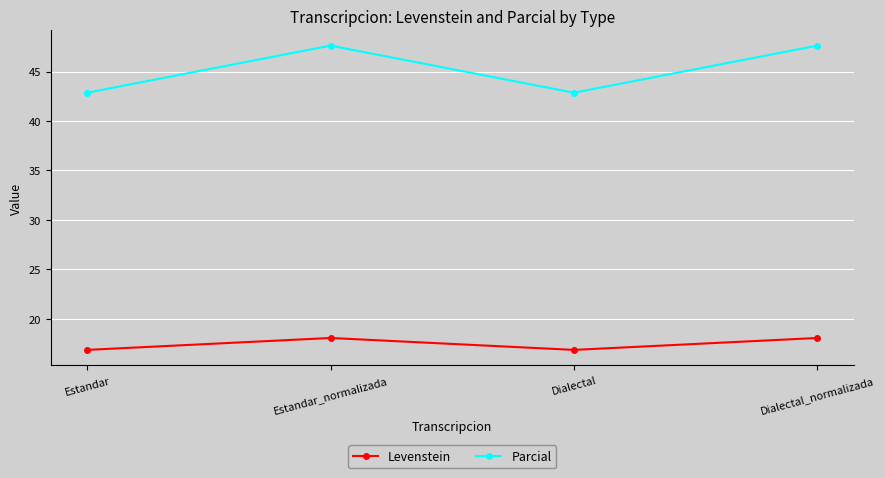

Rank the series at Estandar_normalizada from highest to lowest value.

Parcial, Levenstein